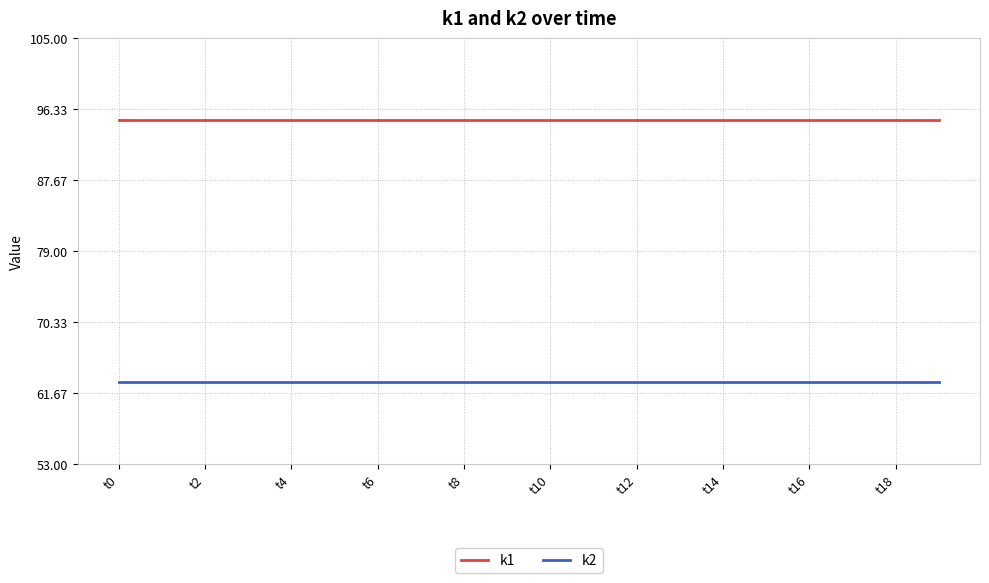

What are all the series names shown in the legend?

k1, k2